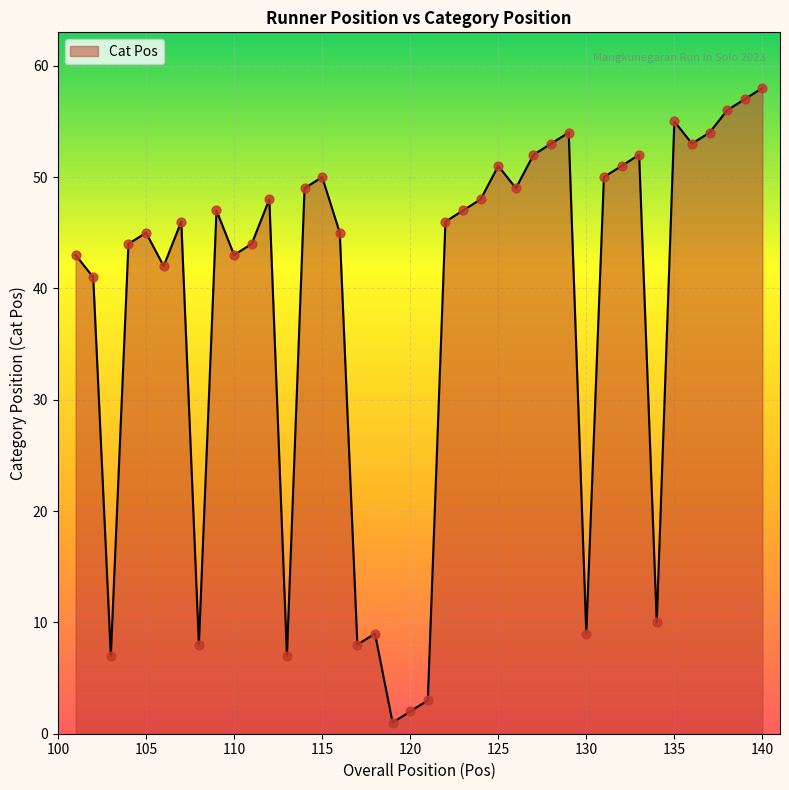

What is the greatest value displayed?

58